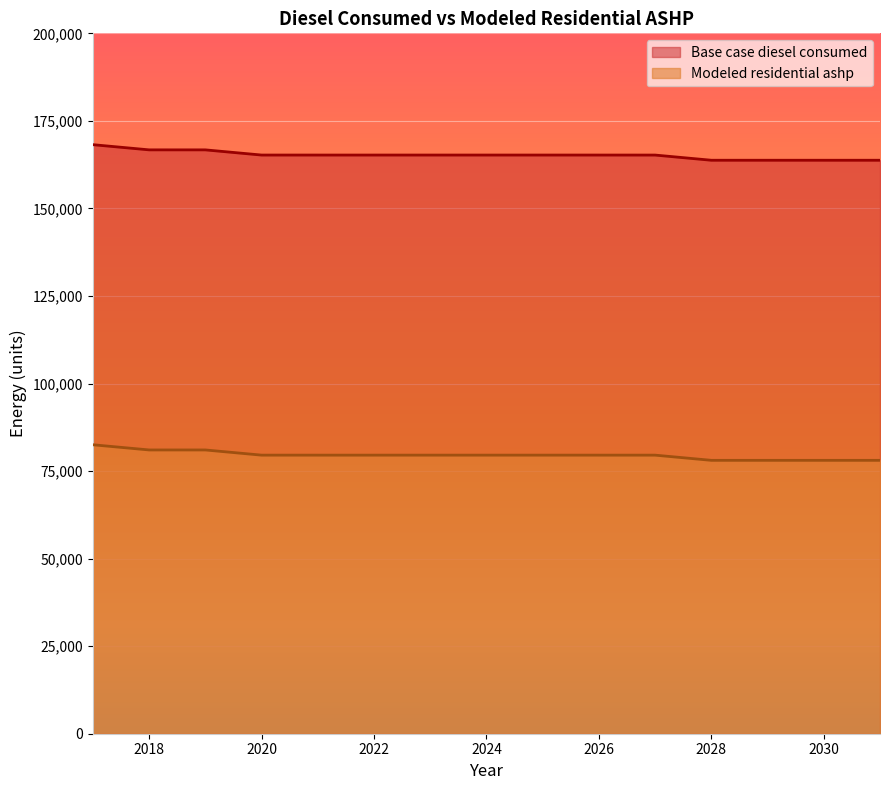

What is the spread (max minus min) of values at 2018?

85692.7